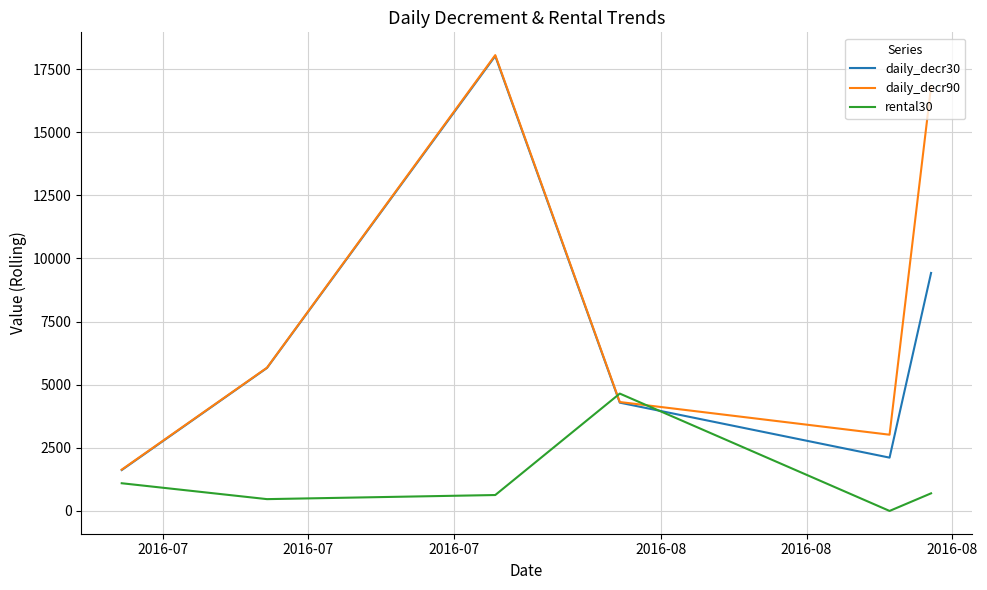

What is the greatest value displayed?

18052.4